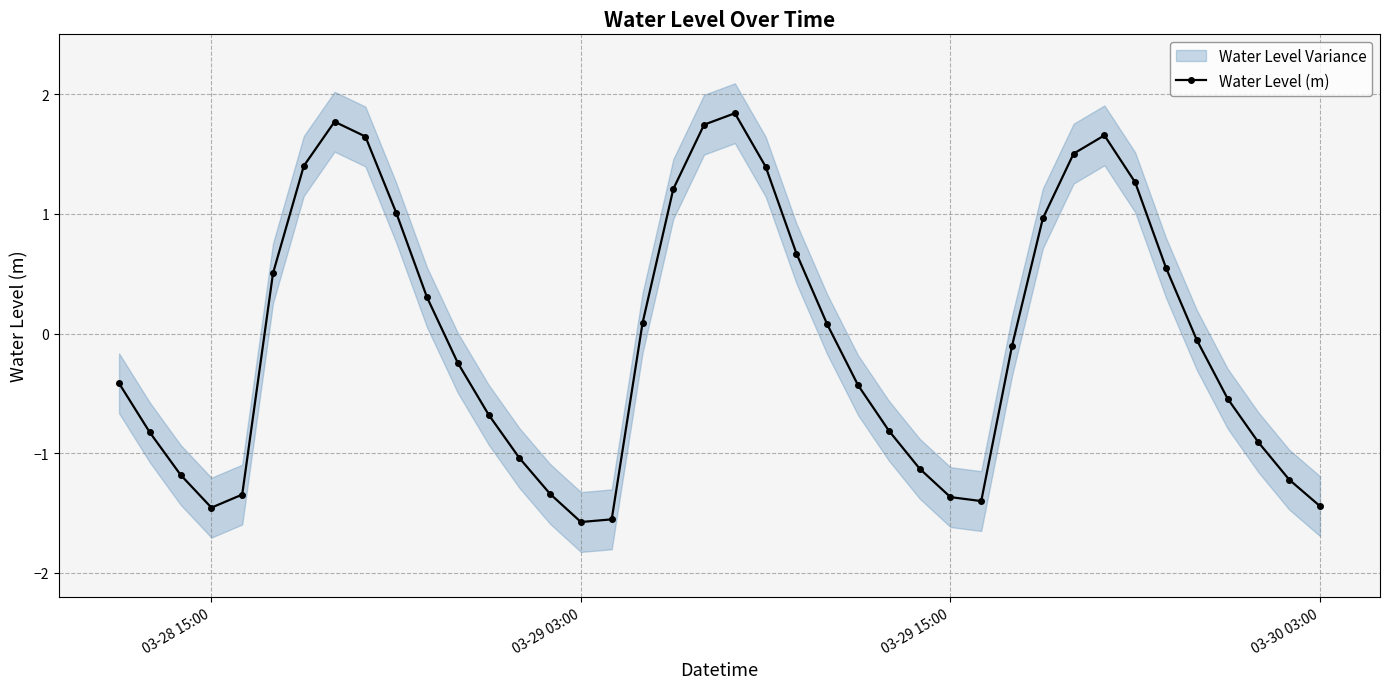

How many negative values are there?

22